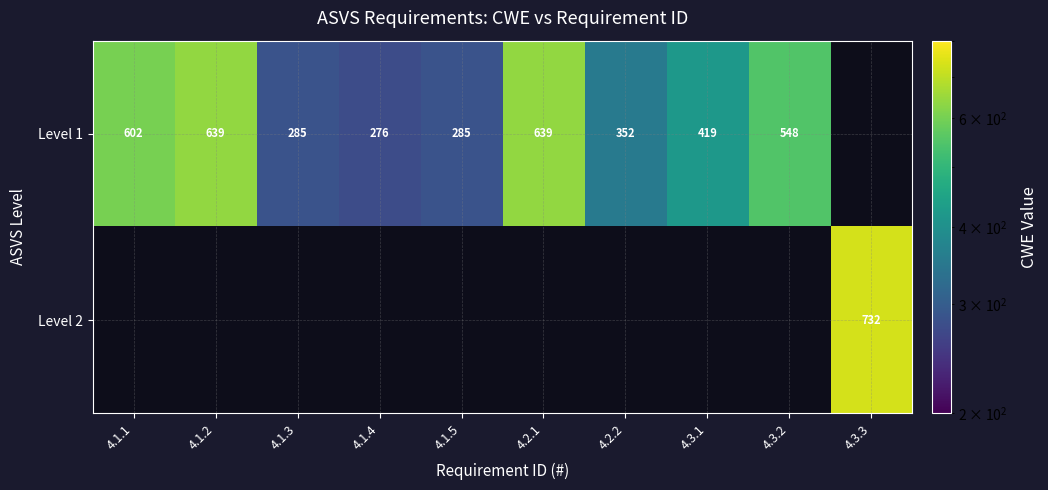

At which category does the chart reach its minimum across all series?

4.1.4